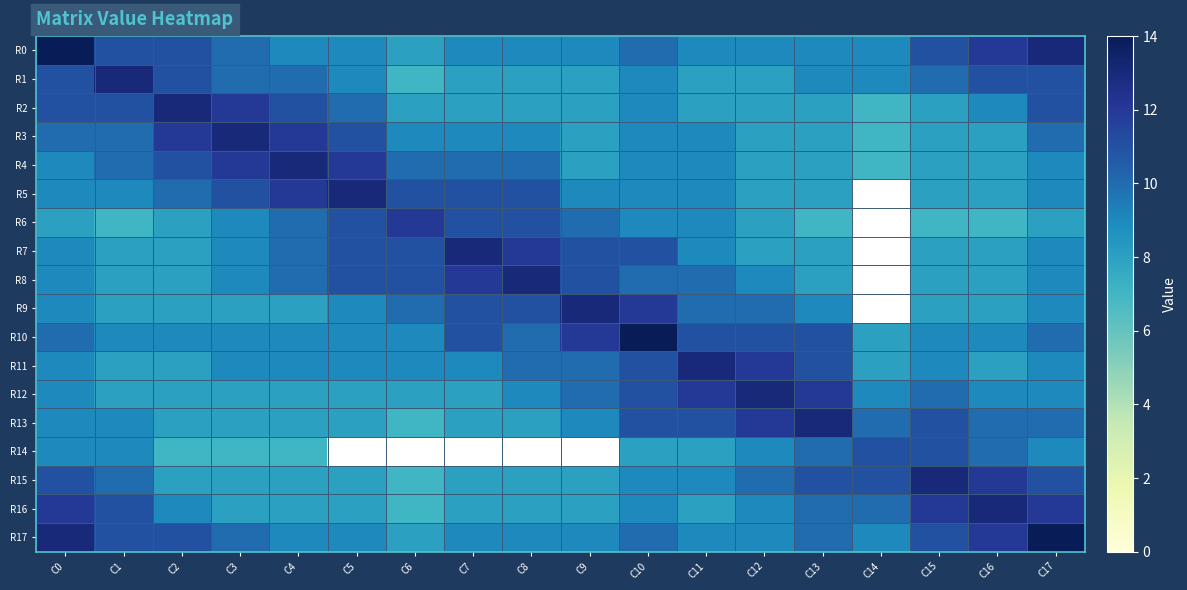

What is the difference between the second highest and minimum values in the R4 series?

5.0